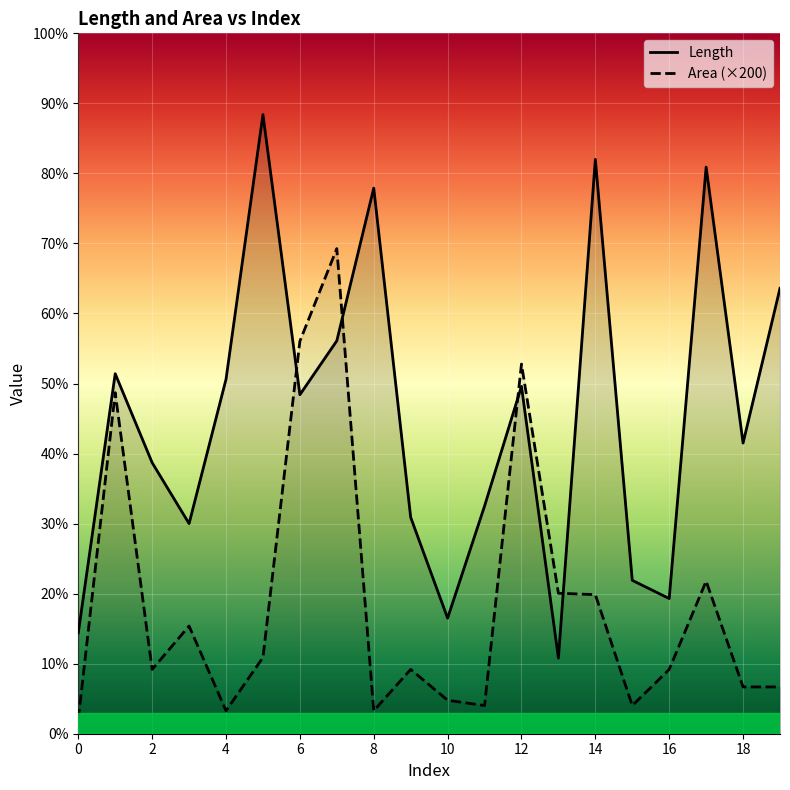

Reading left to right, extract all data points from this chart.

Length: 1.4	5.1	3.9	3.0	5.1	8.8	4.8	5.6	7.8	3.1	1.6	3.2	5.0	1.1	8.2	2.2	1.9	8.1	4.2	6.4
Area: 0.2	4.9	0.9	1.5	0.3	1.1	5.6	6.9	0.3	0.9	0.5	0.4	5.3	2.0	2.0	0.4	0.9	2.2	0.7	0.7